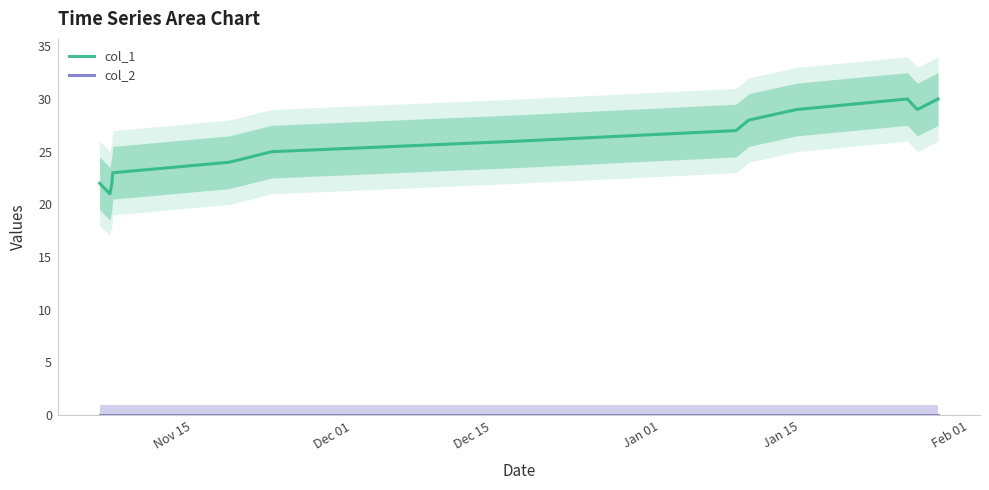

How many data points does each series have?

13